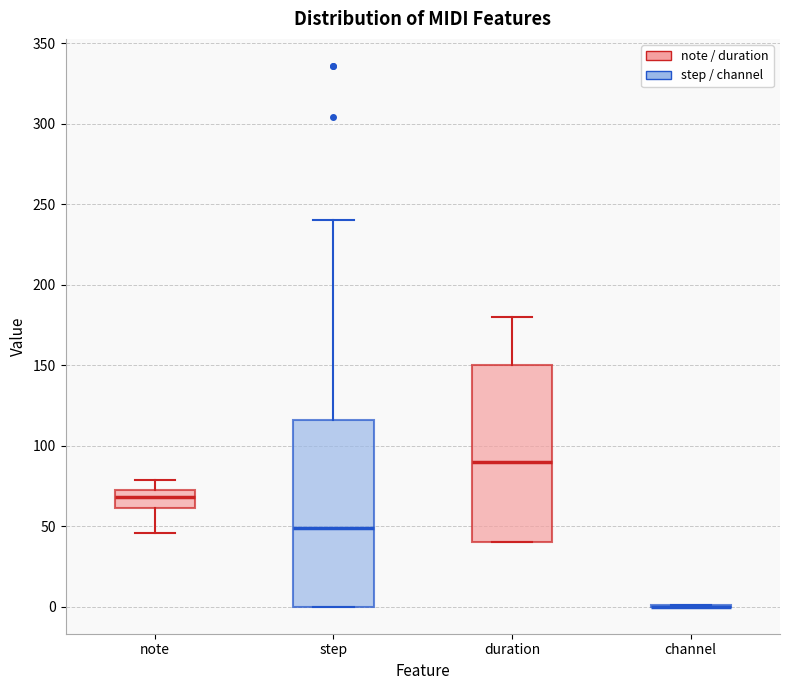

Reading left to right, read every box against the y-axis: the position of its median line, the range the box covers, and the ends of its whiskers. The values are not printed on the chart, so give them approximately, as read against the axis.

note: median 70, box 60 to 75, whiskers 45 to 80
step: median 50, box 0 to 115, whiskers 0 to 240
duration: median 90, box 40 to 150, whiskers 40 to 180
channel: box collapsed to a line at 0, whiskers 0 to 0